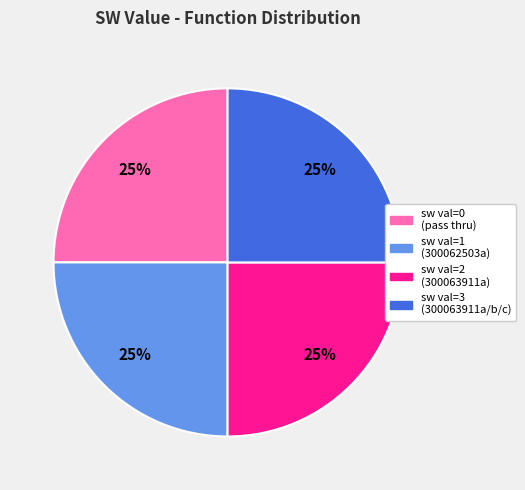

To the nearest percent, what is the average slice percentage?

25%